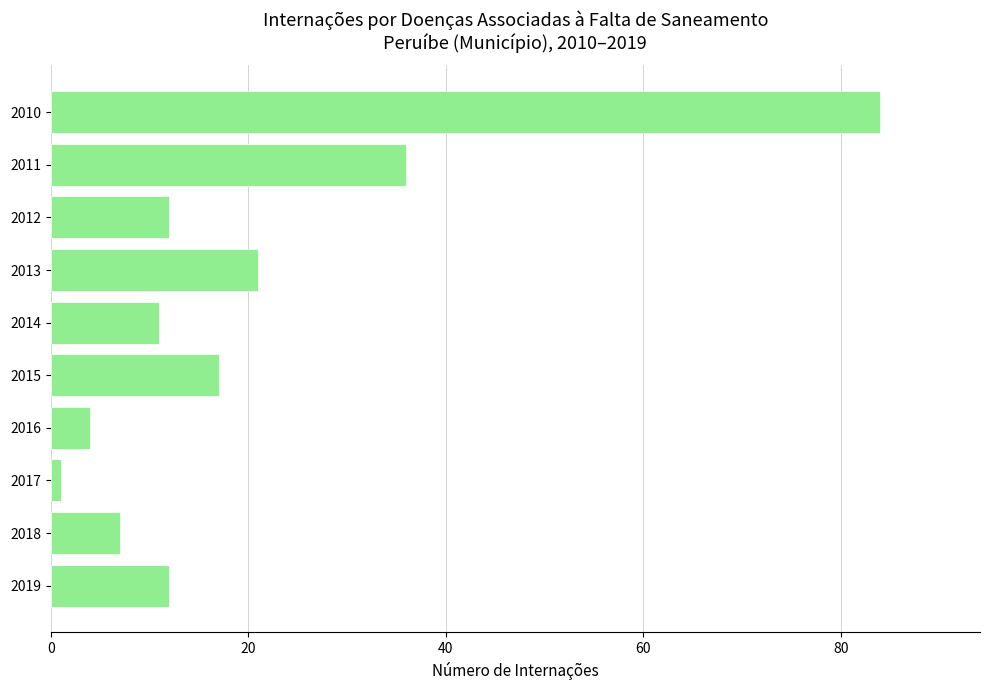

What is the change in value from 2019 to 2016?

-8